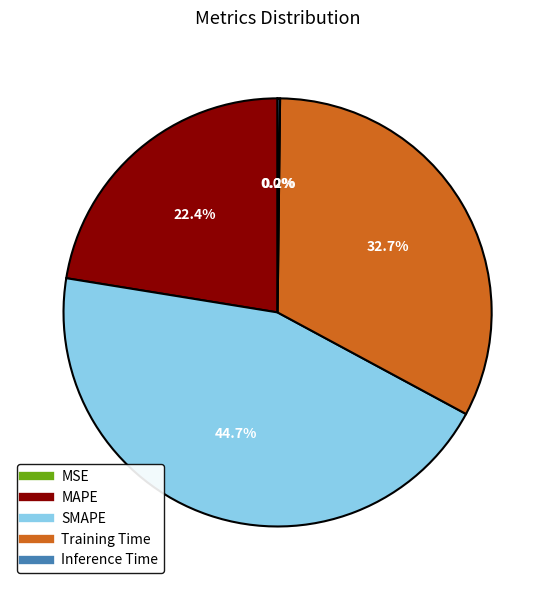

Do SMAPE and Training Time together represent more than half of the pie?

Yes